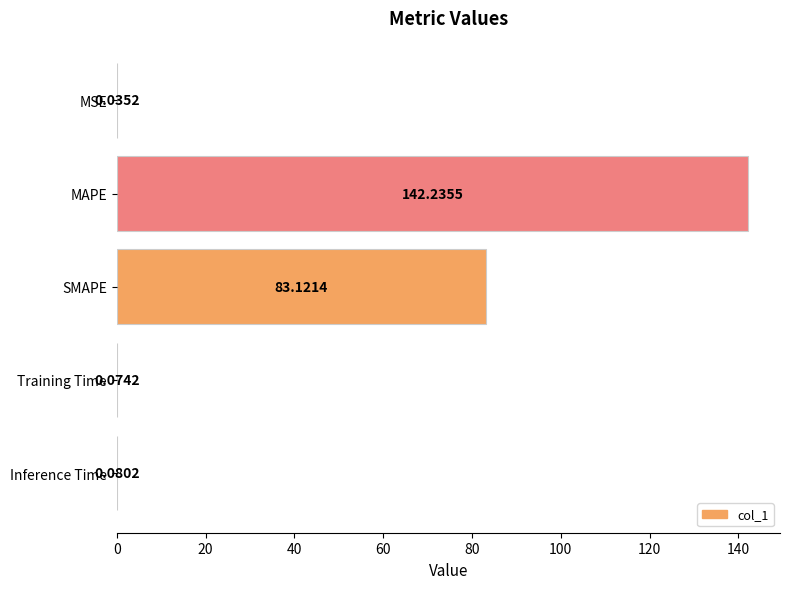

Between MSE and SMAPE, which is larger?

SMAPE